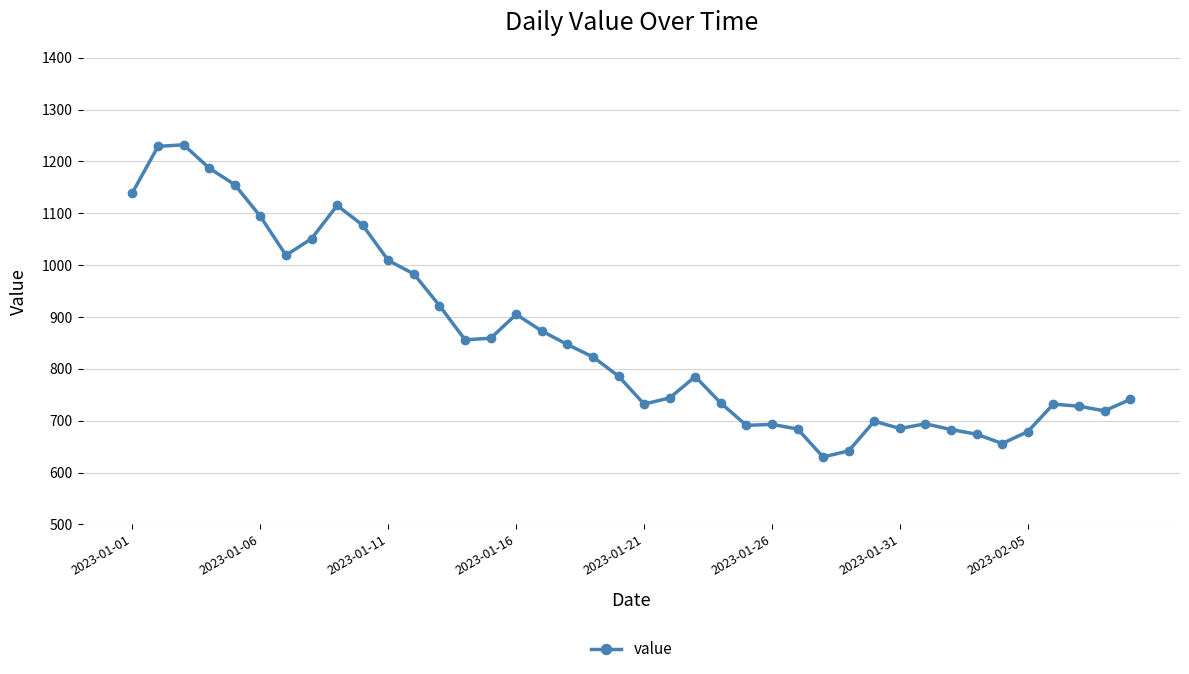

Does the chart have visible grid lines?

Yes